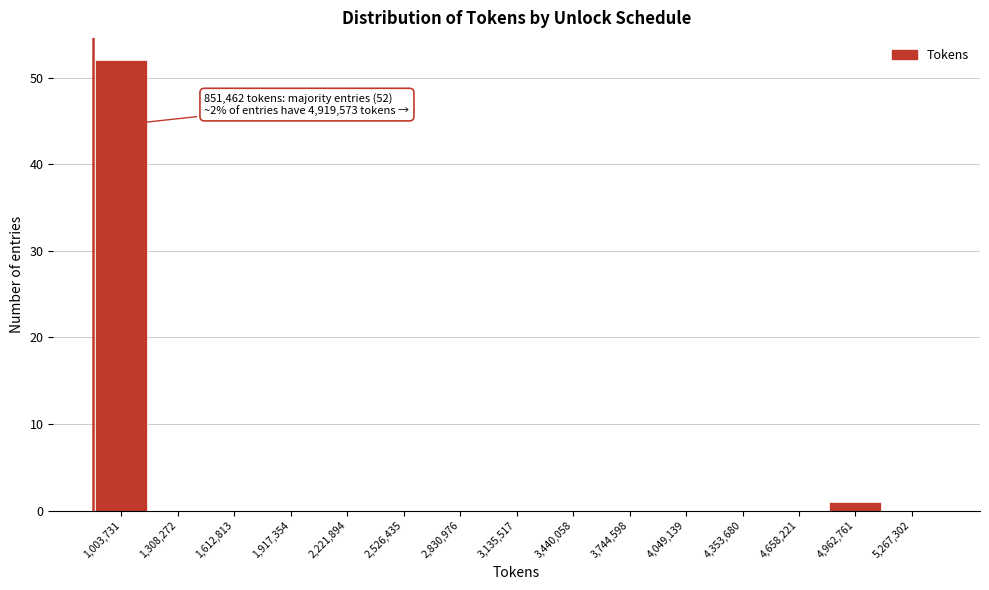

Which range on the x-axis has the tallest bar?

850000 to 1150000